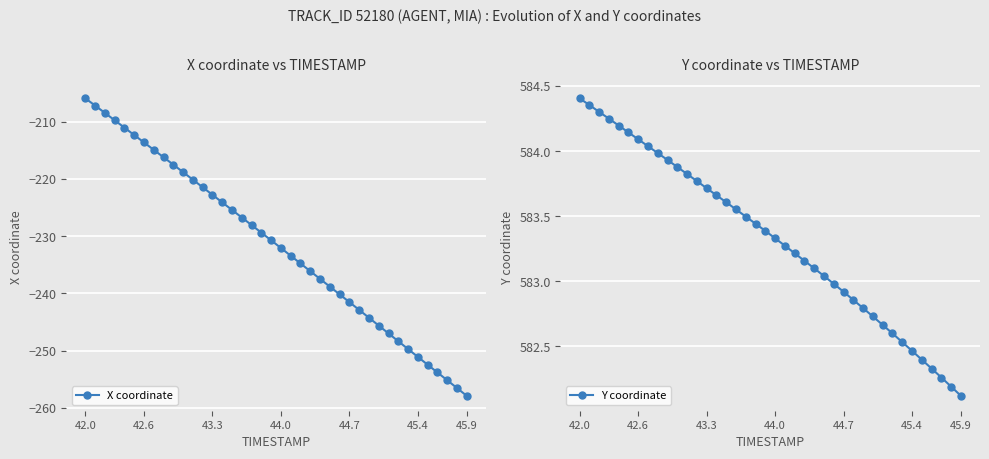

Rank the series by their average value, from highest to lowest.

Y coordinate, X coordinate